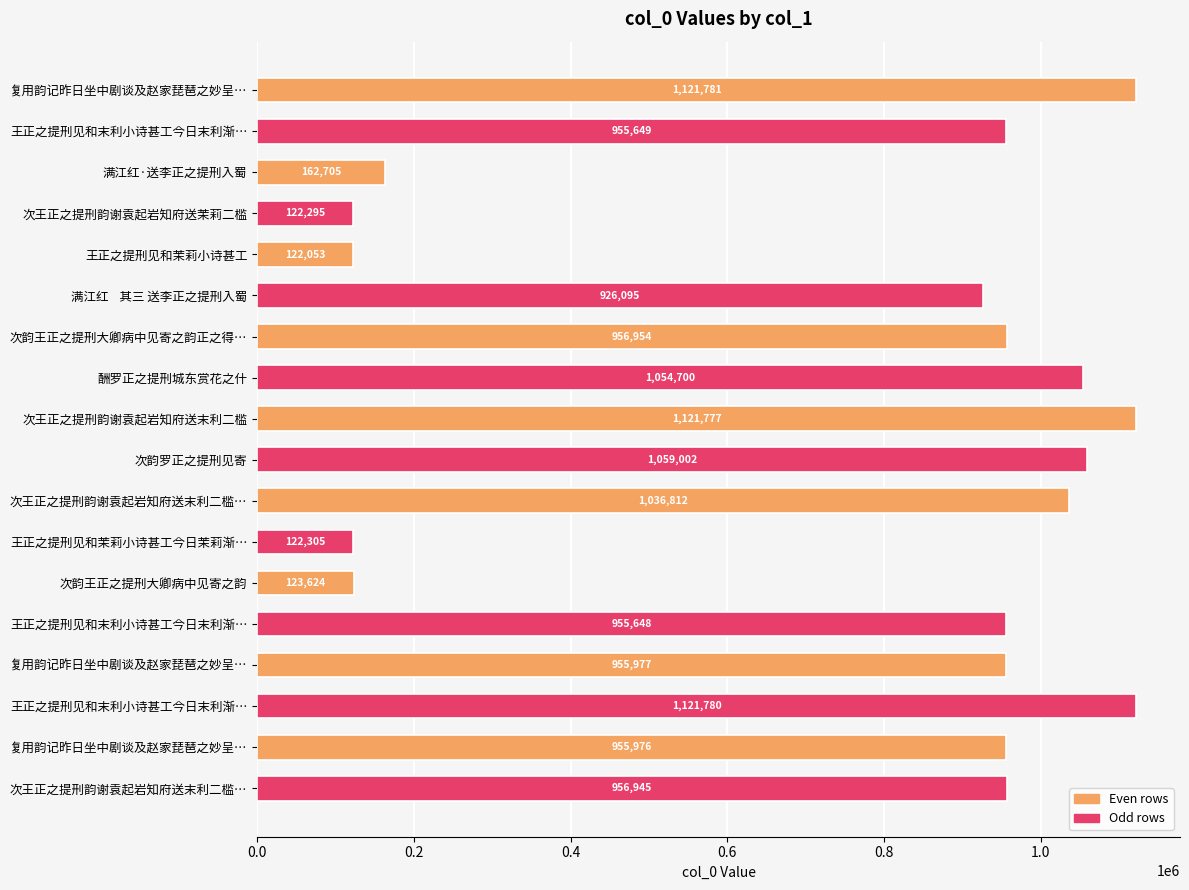

How many series are shown in this chart?

1